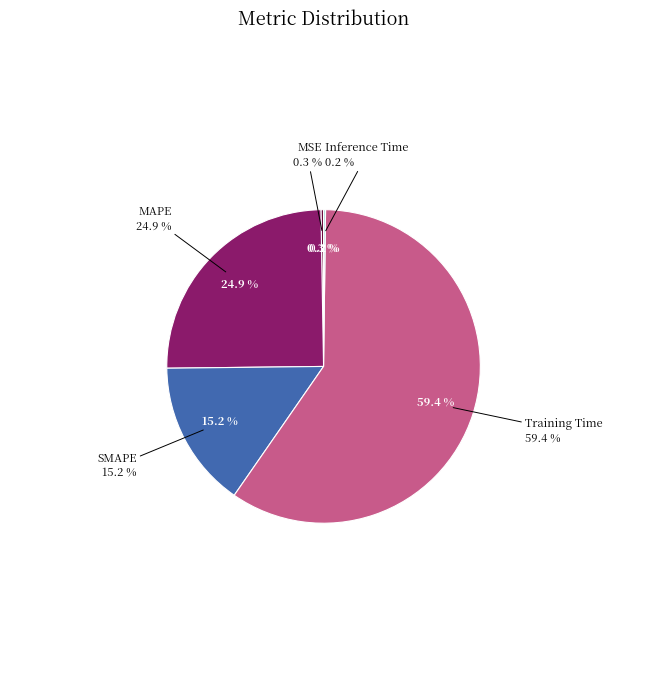

Is it true that MAPE is 36% of the pie?

False